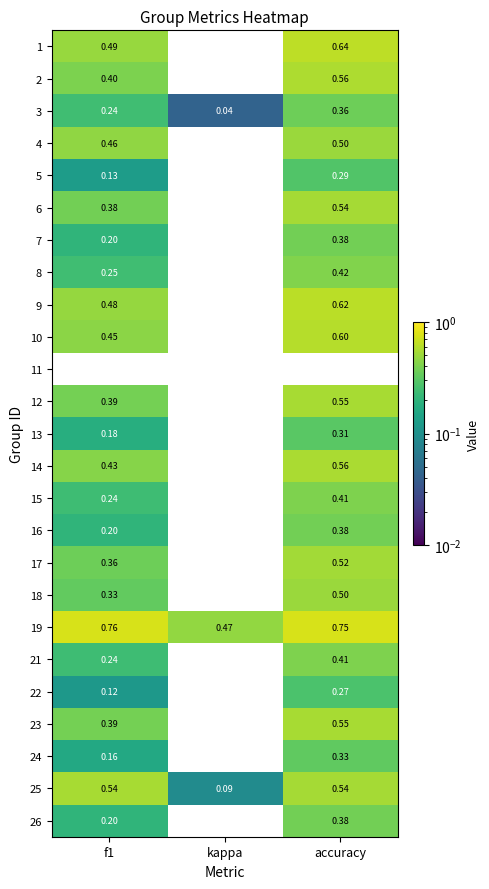

Which category has the highest value in the 9 series?

accuracy